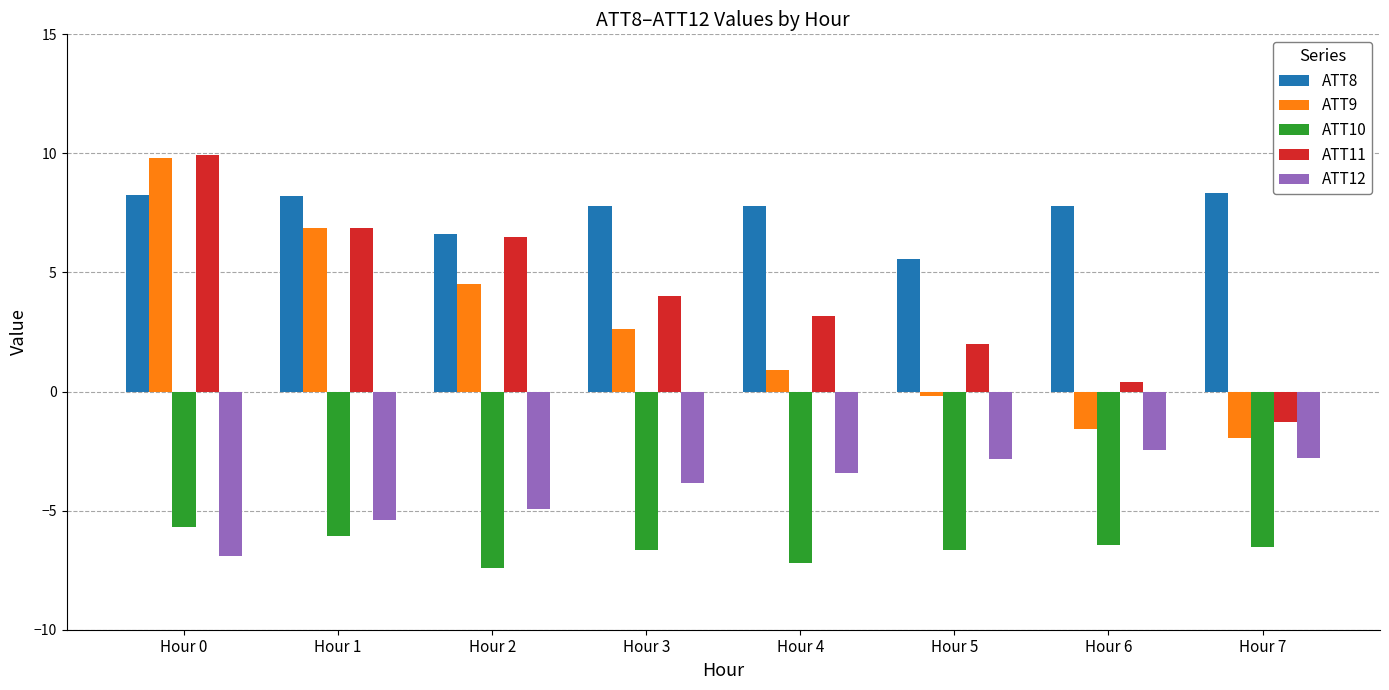

What is the difference between the maximum and minimum values in the ATT11 series?

11.2